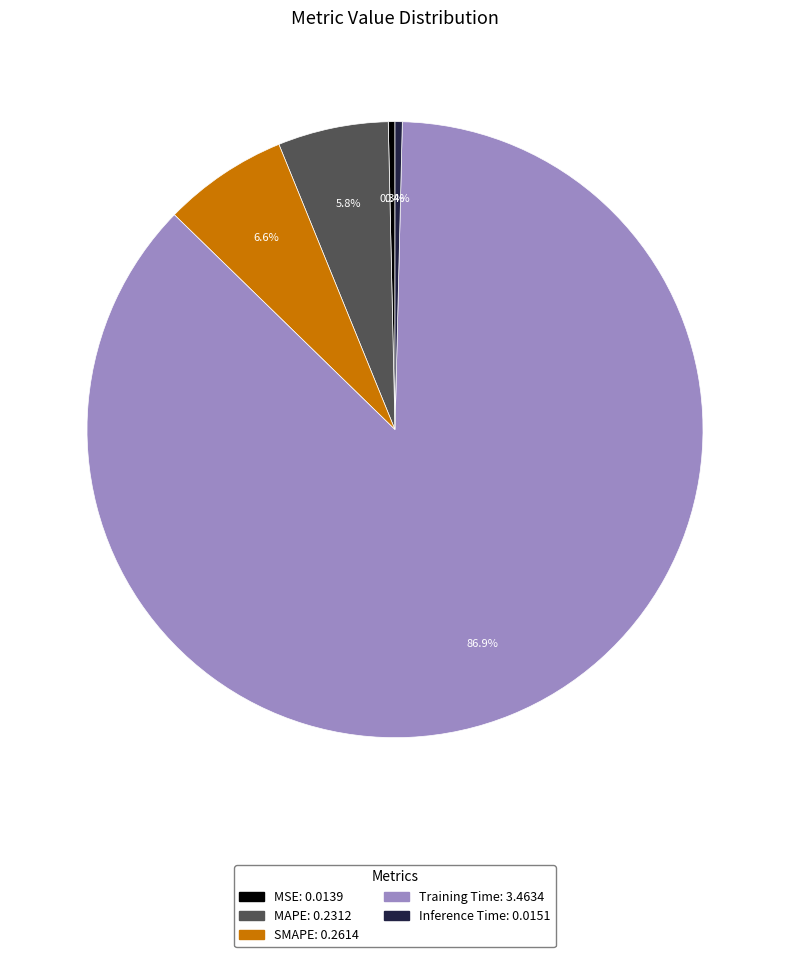

What is the majority slice?

Training Time